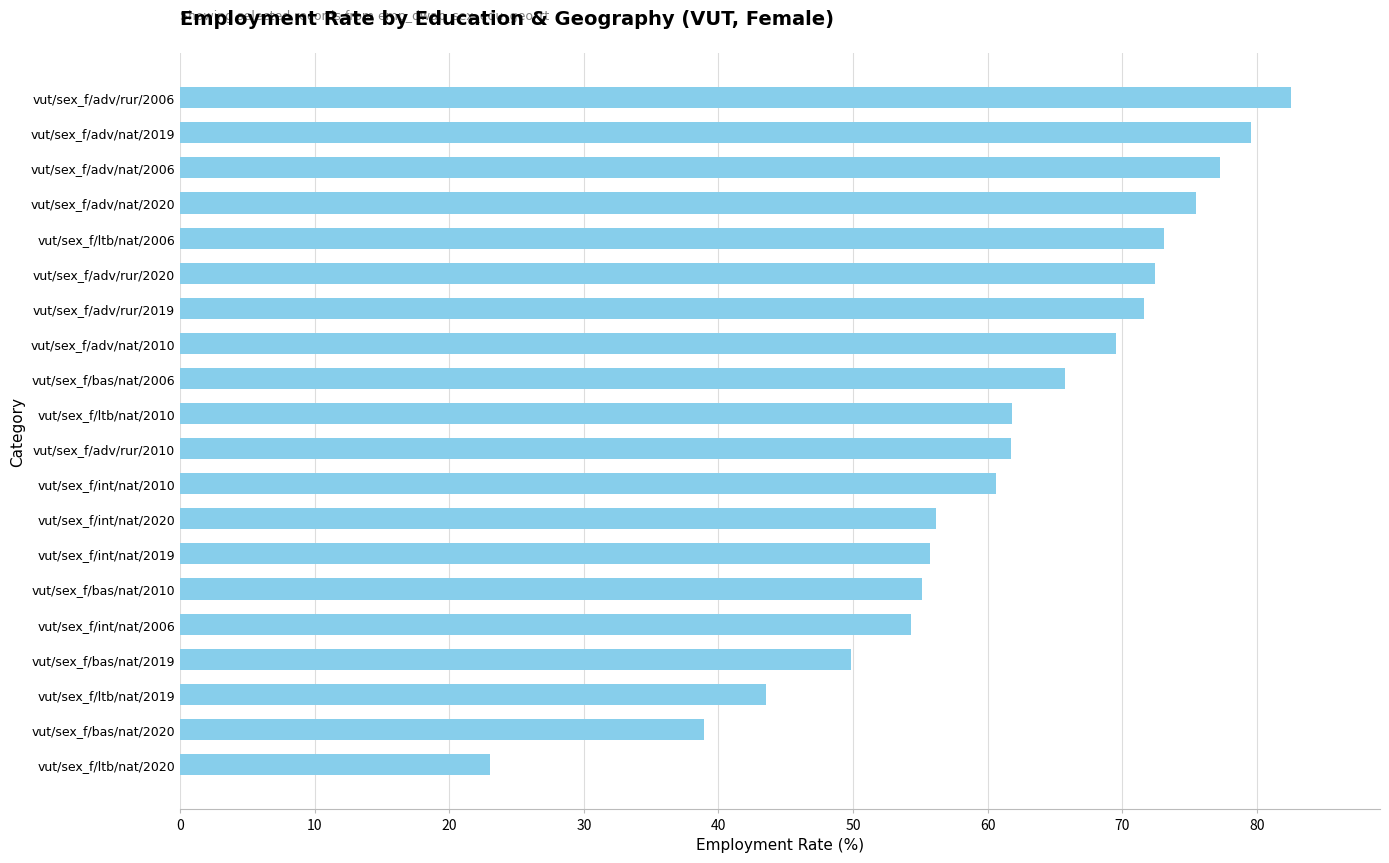

Read the value at vut/sex_f/int/nat/2006.

54.3